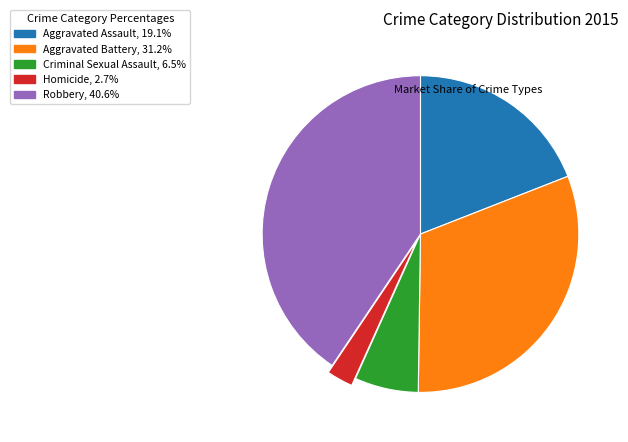

Rank the categories by value from lowest to highest.

Homicide, Criminal Sexual Assault, Aggravated Assault, Aggravated Battery, Robbery